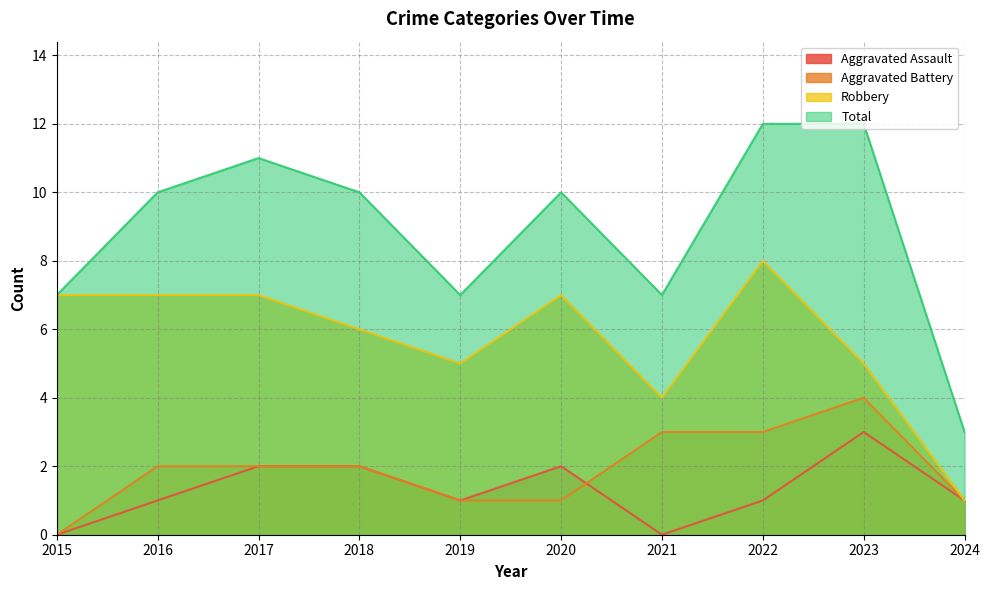

At which label is Total closest to 7?

2015